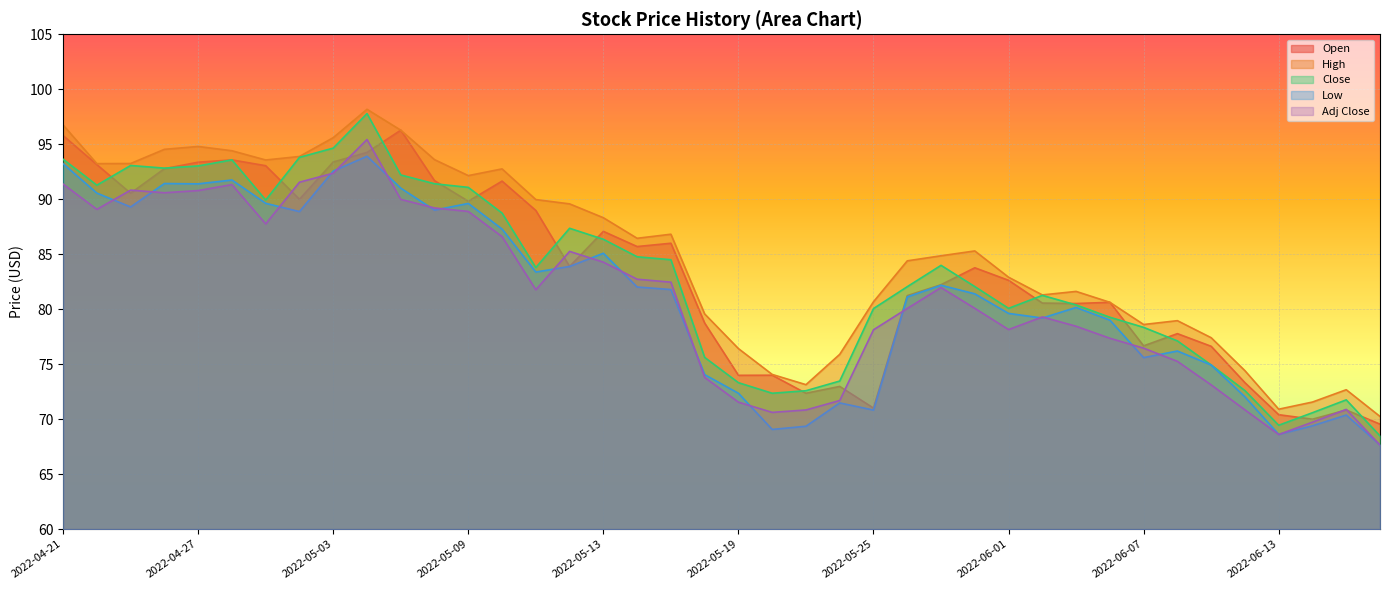

Reading right to left, what are all the values shown in this chart?

Open: 2022-06-16=69.5	2022-06-15=70.8	2022-06-14=70.0	2022-06-13=70.4	2022-06-10=73.3	2022-06-09=76.6	2022-06-08=77.8	2022-06-07=76.7	2022-06-06=80.6	2022-06-03=80.5	2022-06-02=80.6	2022-06-01=82.6	2022-05-31=83.8	2022-05-27=82.2	2022-05-26=81.2	2022-05-25=71.0	2022-05-24=73.0	2022-05-23=72.4	2022-05-20=74.0	2022-05-19=74.0	2022-05-18=78.7	2022-05-17=86.0	2022-05-16=85.7	2022-05-13=87.1	2022-05-12=83.9	2022-05-11=89.0	2022-05-10=91.7	2022-05-09=89.8	2022-05-06=91.7	2022-05-05=96.3	2022-05-04=94.3	2022-05-03=93.4	2022-05-02=90.0	2022-04-29=93.0	2022-04-28=93.6	2022-04-27=93.4	2022-04-26=92.8	2022-04-25=90.5	2022-04-22=93.2	2022-04-21=95.8
High: 2022-06-16=70.2	2022-06-15=72.7	2022-06-14=71.6	2022-06-13=70.9	2022-06-10=74.4	2022-06-09=77.4	2022-06-08=79.0	2022-06-07=78.6	2022-06-06=80.6	2022-06-03=81.6	2022-06-02=81.3	2022-06-01=82.9	2022-05-31=85.3	2022-05-27=84.9	2022-05-26=84.4	2022-05-25=80.7	2022-05-24=75.9	2022-05-23=73.1	2022-05-20=74.1	2022-05-19=76.4	2022-05-18=79.6	2022-05-17=86.8	2022-05-16=86.5	2022-05-13=88.3	2022-05-12=89.6	2022-05-11=90.0	2022-05-10=92.8	2022-05-09=92.2	2022-05-06=93.6	2022-05-05=96.3	2022-05-04=98.2	2022-05-03=95.6	2022-05-02=93.9	2022-04-29=93.6	2022-04-28=94.4	2022-04-27=94.8	2022-04-26=94.5	2022-04-25=93.2	2022-04-22=93.2	2022-04-21=96.8
Close: 2022-06-16=68.5	2022-06-15=71.8	2022-06-14=70.6	2022-06-13=69.5	2022-06-10=72.6	2022-06-09=74.9	2022-06-08=77.1	2022-06-07=78.3	2022-06-06=79.3	2022-06-03=80.4	2022-06-02=81.3	2022-06-01=80.1	2022-05-31=82.1	2022-05-27=84.0	2022-05-26=82.0	2022-05-25=80.1	2022-05-24=73.5	2022-05-23=72.6	2022-05-20=72.4	2022-05-19=73.3	2022-05-18=75.6	2022-05-17=84.5	2022-05-16=84.8	2022-05-13=86.4	2022-05-12=87.4	2022-05-11=83.8	2022-05-10=88.7	2022-05-09=91.1	2022-05-06=91.4	2022-05-05=92.2	2022-05-04=97.8	2022-05-03=94.7	2022-05-02=93.8	2022-04-29=89.9	2022-04-28=93.6	2022-04-27=93.0	2022-04-26=92.8	2022-04-25=93.1	2022-04-22=91.3	2022-04-21=93.6
Low: 2022-06-16=67.7	2022-06-15=70.4	2022-06-14=69.4	2022-06-13=68.6	2022-06-10=72.0	2022-06-09=74.9	2022-06-08=76.2	2022-06-07=75.6	2022-06-06=79.0	2022-06-03=80.2	2022-06-02=79.2	2022-06-01=79.6	2022-05-31=81.4	2022-05-27=82.2	2022-05-26=81.1	2022-05-25=70.8	2022-05-24=71.5	2022-05-23=69.4	2022-05-20=69.1	2022-05-19=72.4	2022-05-18=74.0	2022-05-17=81.8	2022-05-16=82.0	2022-05-13=85.1	2022-05-12=83.9	2022-05-11=83.4	2022-05-10=87.3	2022-05-09=89.6	2022-05-06=89.0	2022-05-05=91.0	2022-05-04=93.9	2022-05-03=92.6	2022-05-02=88.9	2022-04-29=89.6	2022-04-28=91.8	2022-04-27=91.4	2022-04-26=91.4	2022-04-25=89.3	2022-04-22=90.6	2022-04-21=93.2
Adj Close: 2022-06-16=67.7	2022-06-15=70.9	2022-06-14=69.7	2022-06-13=68.6	2022-06-10=70.8	2022-06-09=73.1	2022-06-08=75.3	2022-06-07=76.5	2022-06-06=77.4	2022-06-03=78.5	2022-06-02=79.3	2022-06-01=78.2	2022-05-31=80.1	2022-05-27=82.0	2022-05-26=80.1	2022-05-25=78.1	2022-05-24=71.7	2022-05-23=70.8	2022-05-20=70.6	2022-05-19=71.5	2022-05-18=73.8	2022-05-17=82.5	2022-05-16=82.7	2022-05-13=84.3	2022-05-12=85.3	2022-05-11=81.8	2022-05-10=86.6	2022-05-09=88.9	2022-05-06=89.2	2022-05-05=90.0	2022-05-04=95.4	2022-05-03=92.4	2022-05-02=91.5	2022-04-29=87.8	2022-04-28=91.3	2022-04-27=90.8	2022-04-26=90.6	2022-04-25=90.8	2022-04-22=89.1	2022-04-21=91.4